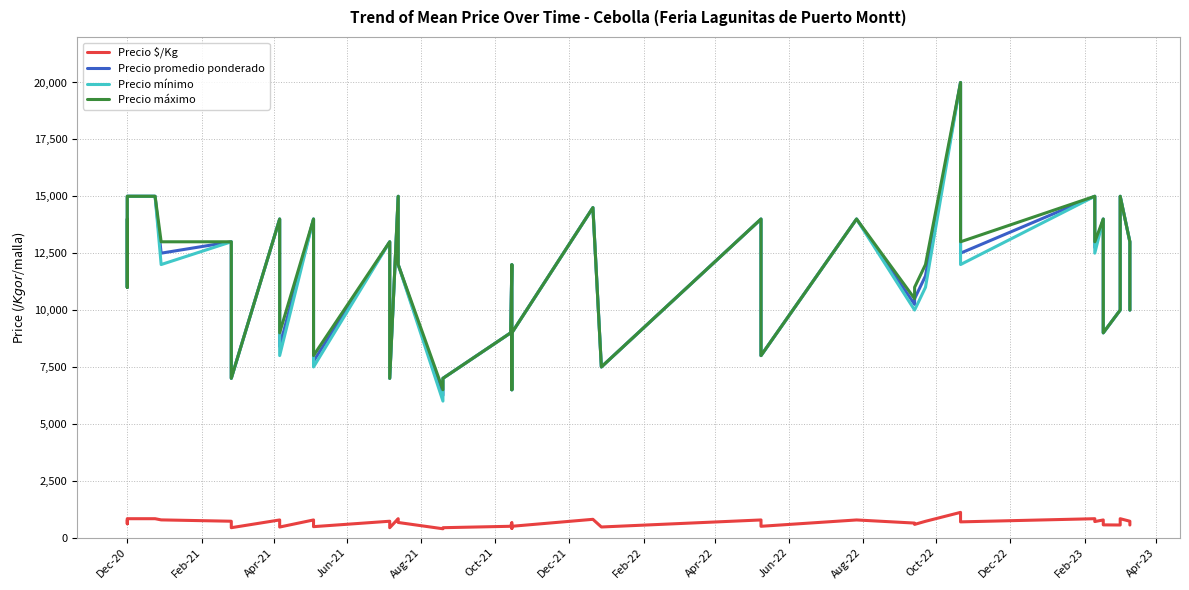

What is the value of the Precio máximo point at the 14th from the left?

7000